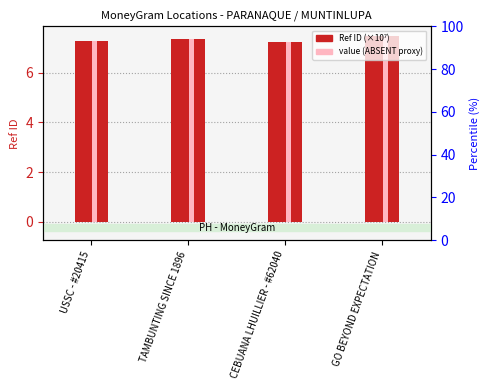

What is the greatest value displayed?

7.5